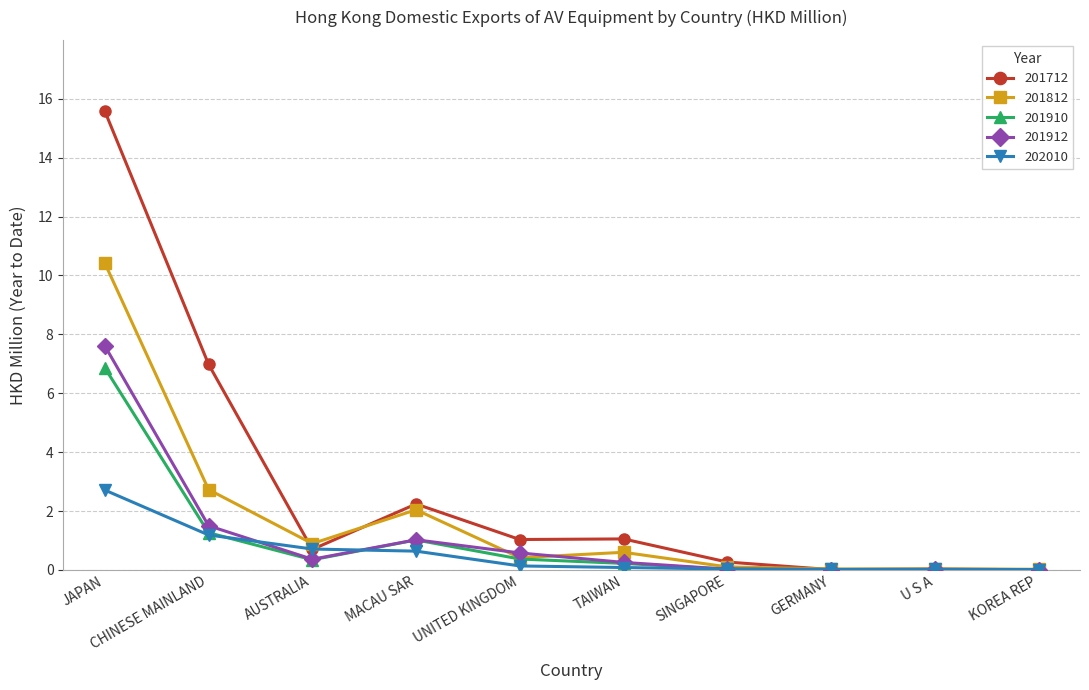

List the series in order of their peak value, highest first.

201712, 201812, 201912, 201910, 202010